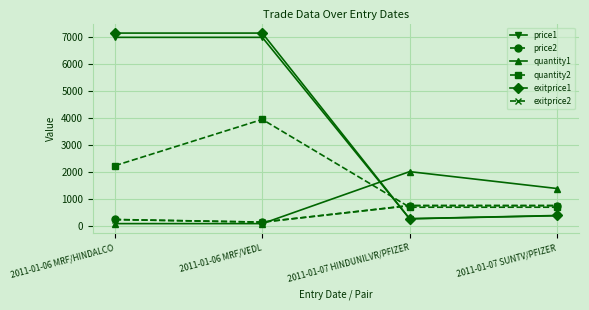

What is the label of the 1st point from the right?

2011-01-07 SUNTV/PFIZER